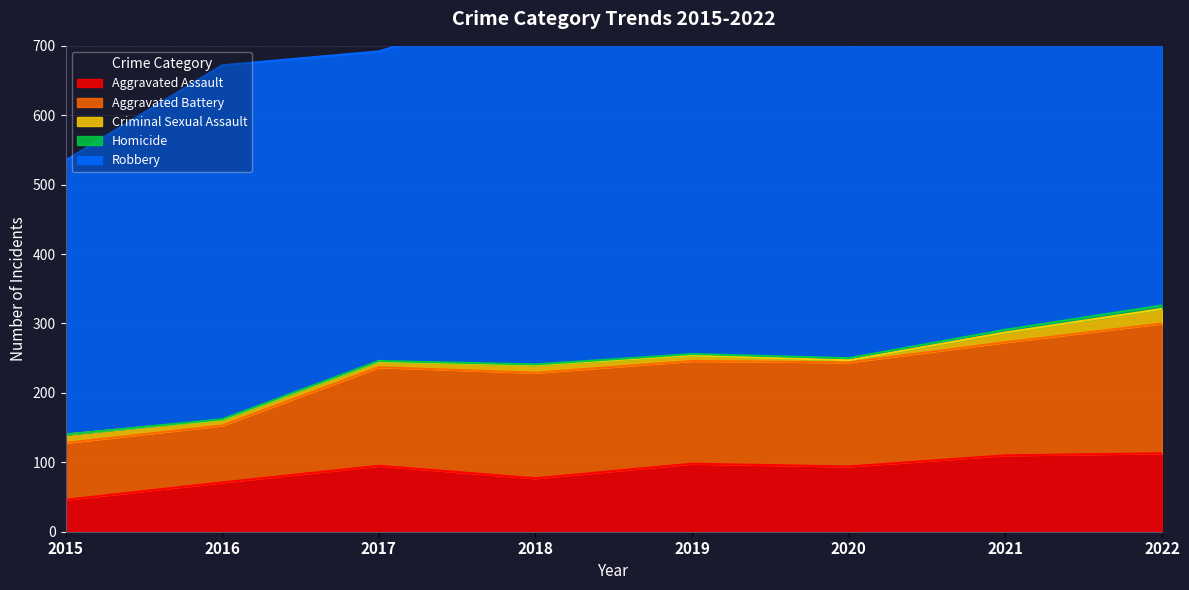

Which series changed the most between 2015 and 2021?

Robbery